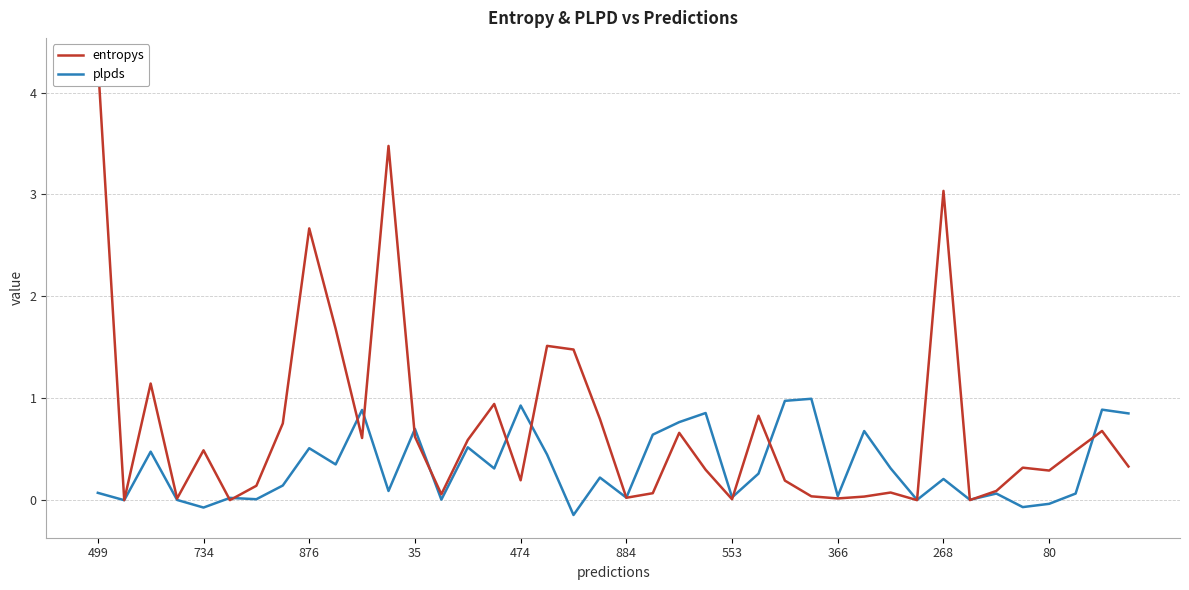

What is the difference between the maximum and minimum values in the plpds series?

1.1